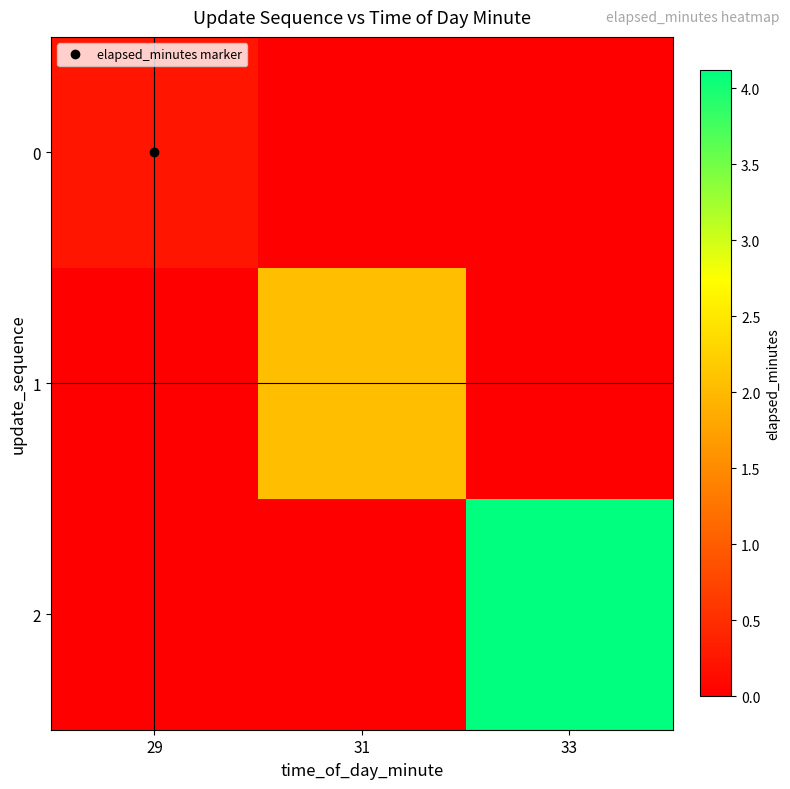

How many distinct data groups are displayed?

3